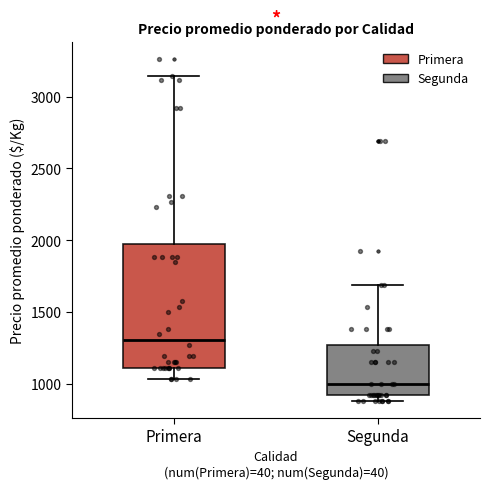

Which box has the highest median line?

Primera